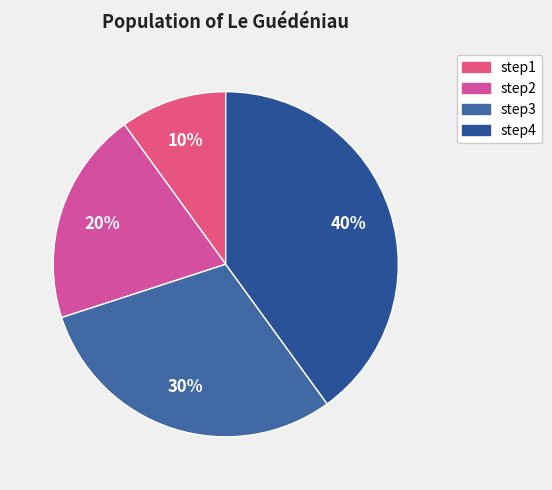

How much of the chart is everything except step2?

80.0%